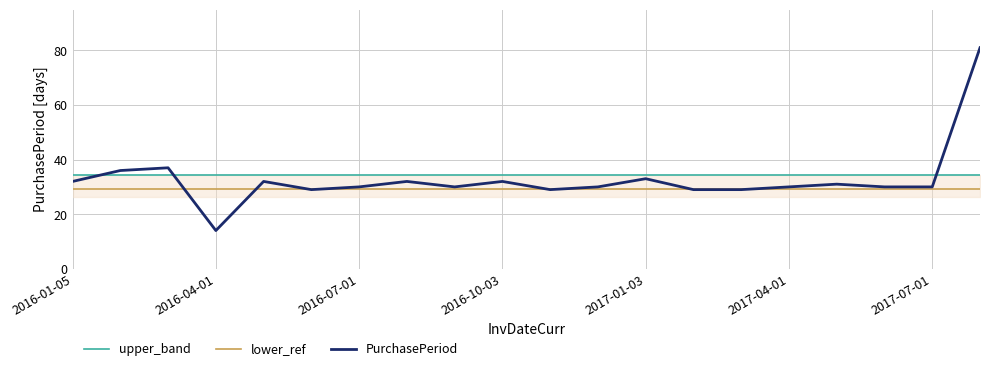

After their last crossing, which series has the higher values: PurchasePeriod or upper_band?

PurchasePeriod